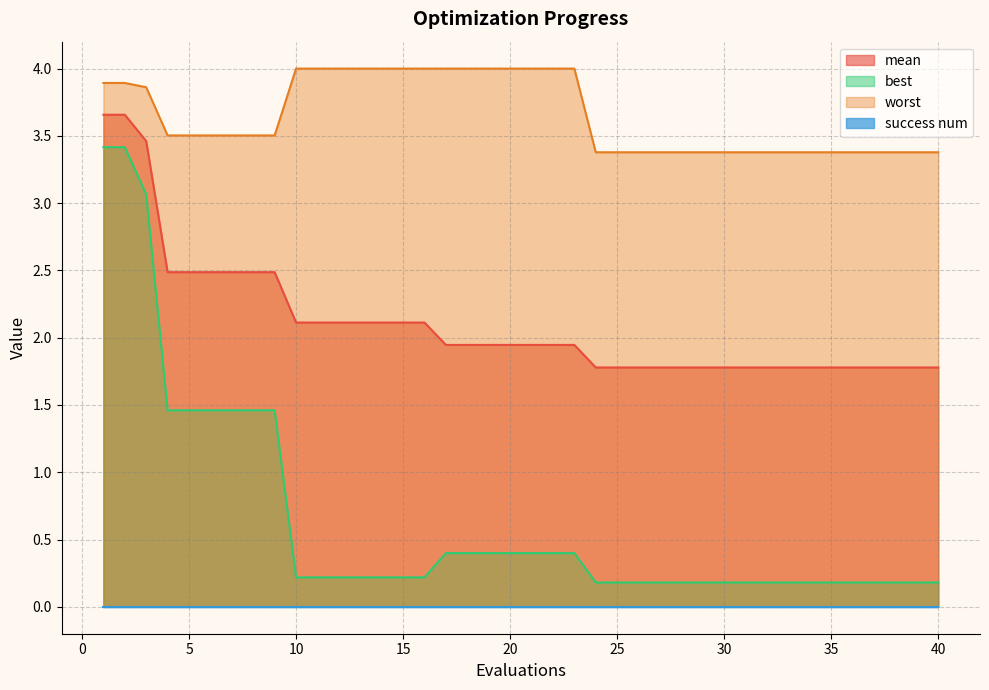

True or false: worst and mean cross at least once.

False